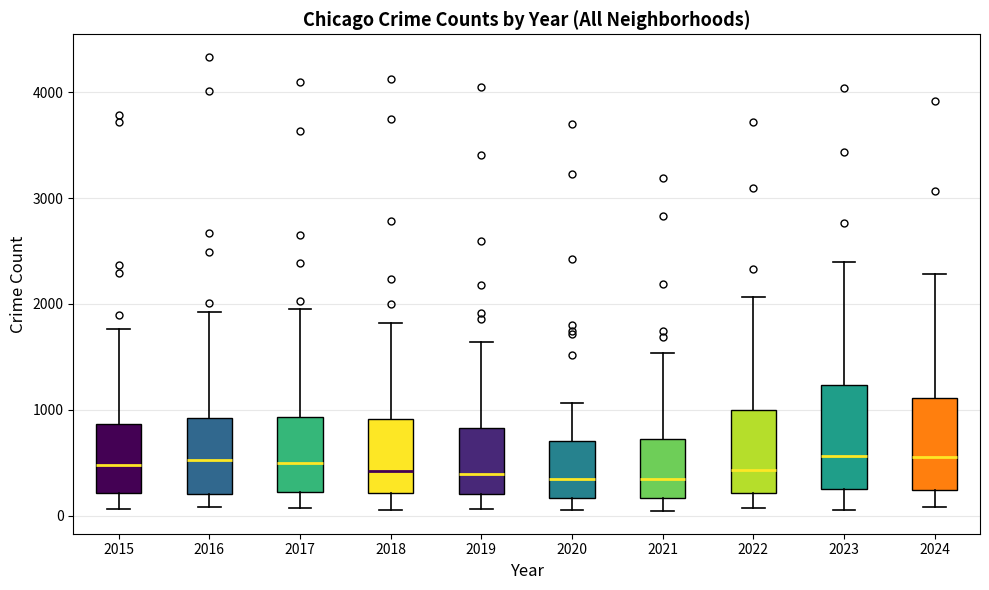

Where is the upper edge of the box at x = 2020 on the y-axis? The values are not printed on the chart, so give them approximately, as read against the axis.

700